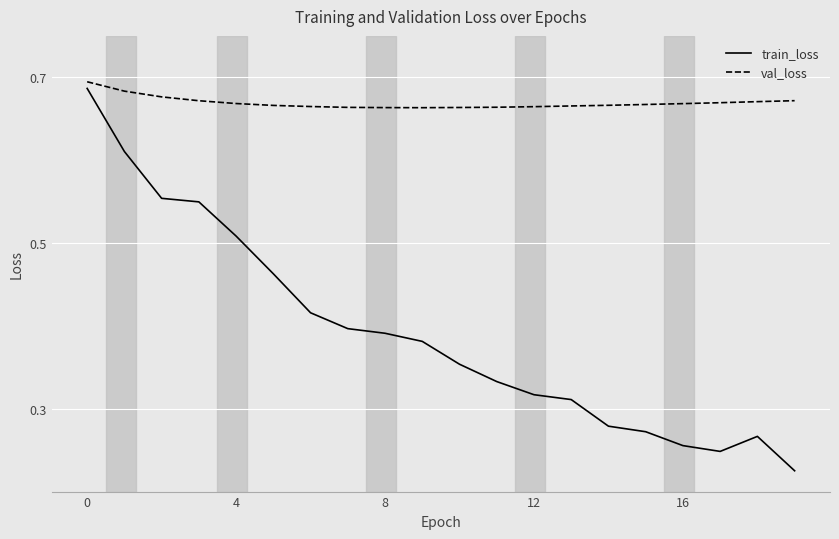

Which series has the largest total across all categories?

val_loss